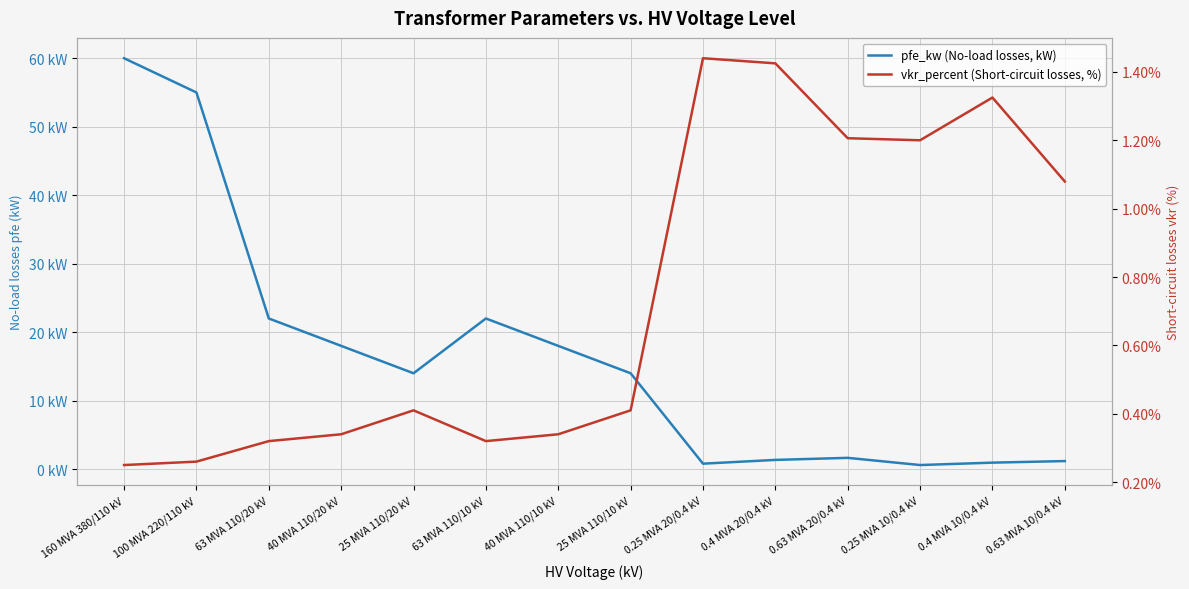

Reading right to left, list all the values displayed in this chart.

pfe_kw (No-load losses, kW): 0.63 MVA 10/0.4 kV=1.2	0.4 MVA 10/0.4 kV=0.9	0.25 MVA 10/0.4 kV=0.6	0.63 MVA 20/0.4 kV=1.6	0.4 MVA 20/0.4 kV=1.4	0.25 MVA 20/0.4 kV=0.8	25 MVA 110/10 kV=14.0	40 MVA 110/10 kV=18.0	63 MVA 110/10 kV=22.0	25 MVA 110/20 kV=14.0	40 MVA 110/20 kV=18.0	63 MVA 110/20 kV=22.0	100 MVA 220/110 kV=55.0	160 MVA 380/110 kV=60.0
vkr_percent (Short-circuit losses, %): 0.63 MVA 10/0.4 kV=1.1	0.4 MVA 10/0.4 kV=1.3	0.25 MVA 10/0.4 kV=1.2	0.63 MVA 20/0.4 kV=1.2	0.4 MVA 20/0.4 kV=1.4	0.25 MVA 20/0.4 kV=1.4	25 MVA 110/10 kV=0.4	40 MVA 110/10 kV=0.3	63 MVA 110/10 kV=0.3	25 MVA 110/20 kV=0.4	40 MVA 110/20 kV=0.3	63 MVA 110/20 kV=0.3	100 MVA 220/110 kV=0.3	160 MVA 380/110 kV=0.2